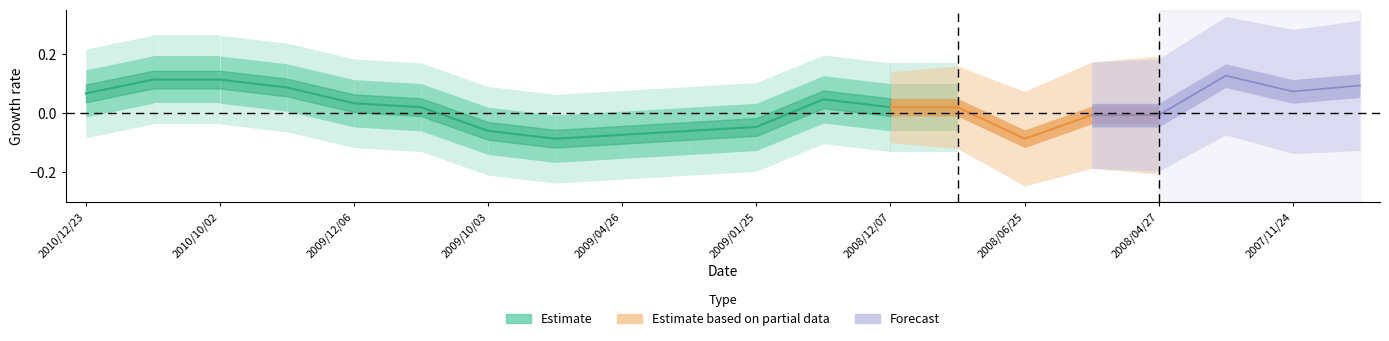

Count the number of values greater than 0.

8